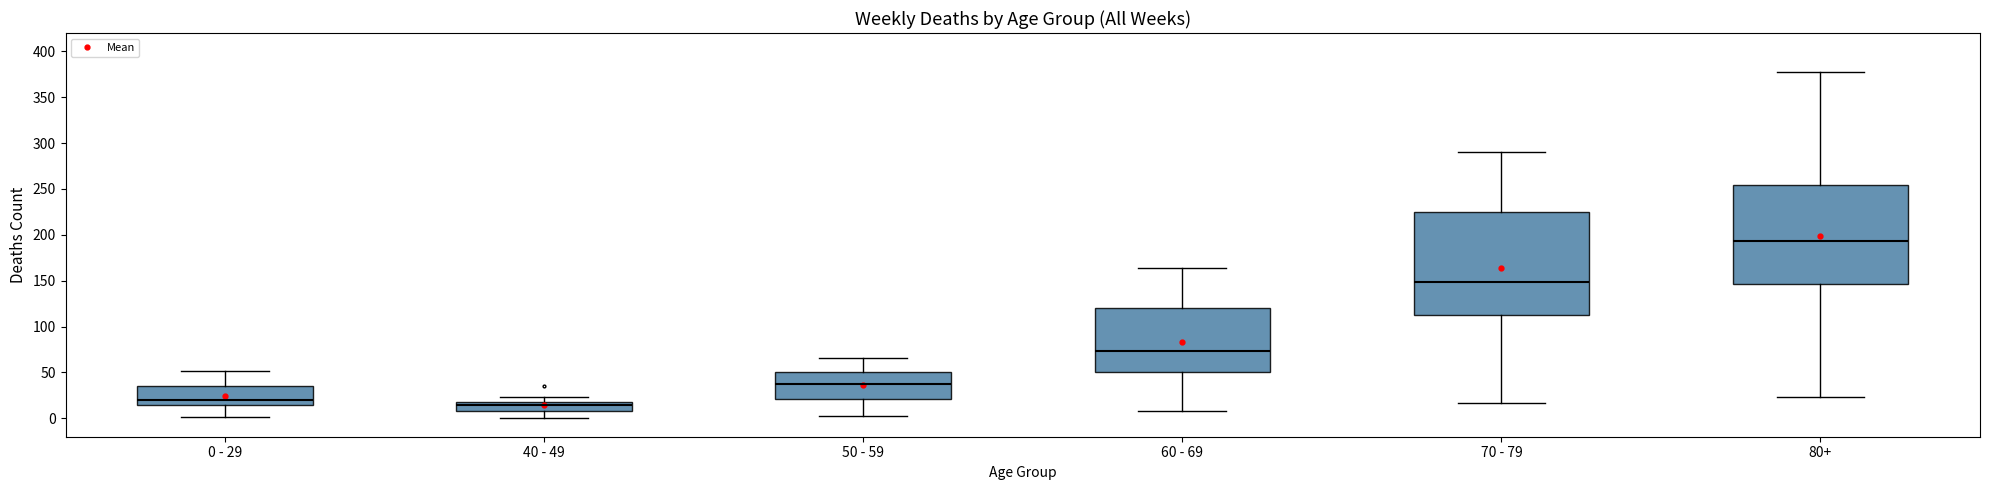

What is the average value of the 70 - 79 series?

164